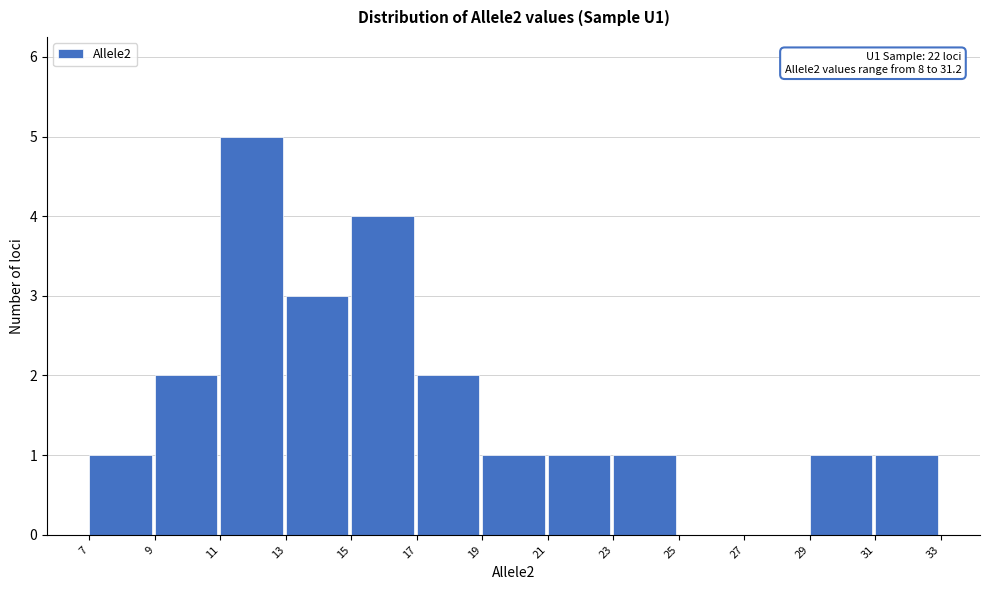

Over which range of the x-axis is the bar tallest?

11 to 13